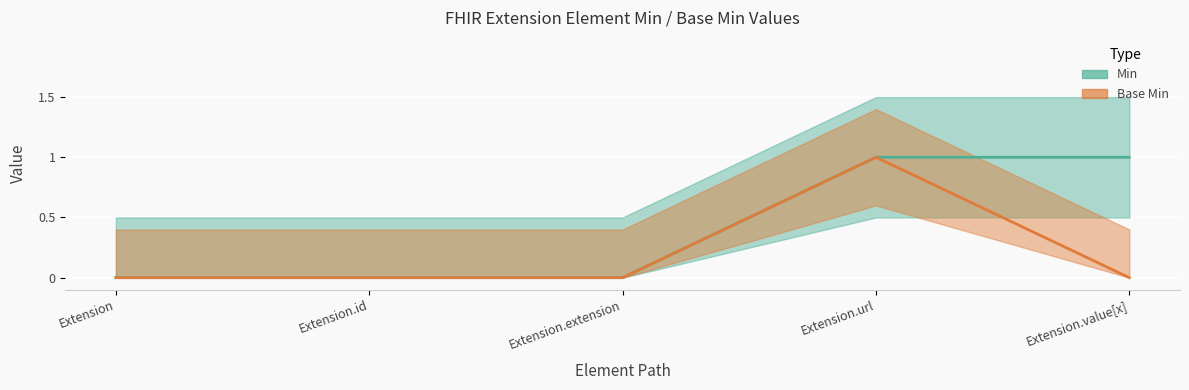

How many positive values does the Base Min series have?

1